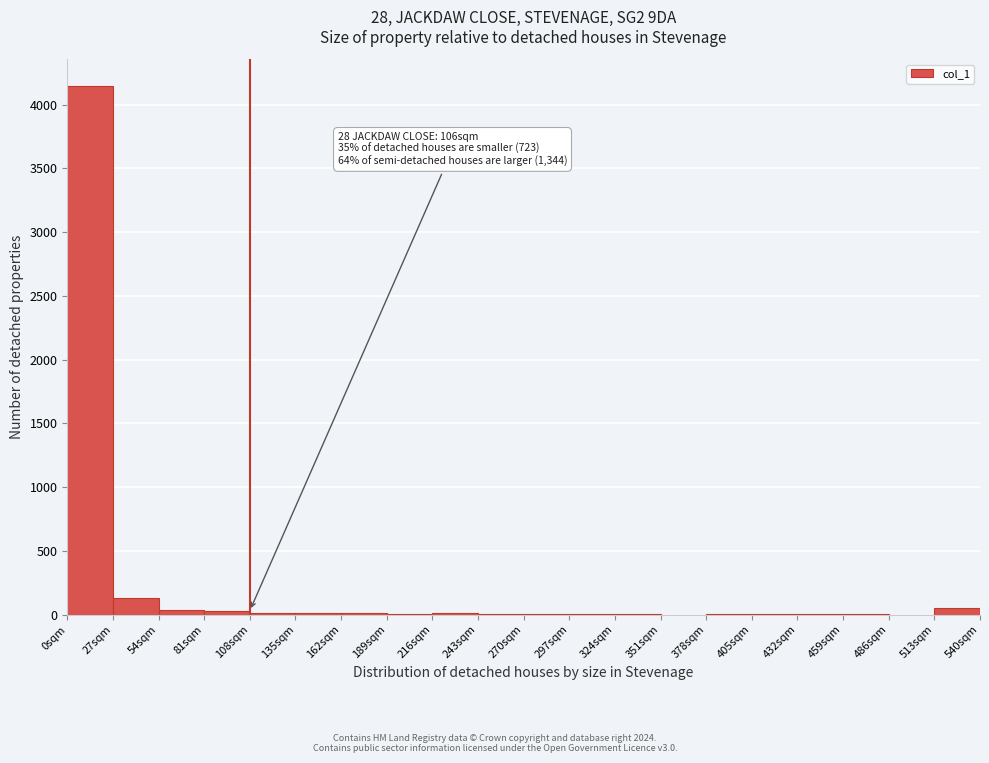

Over which range of the x-axis is the bar tallest?

0 to 27